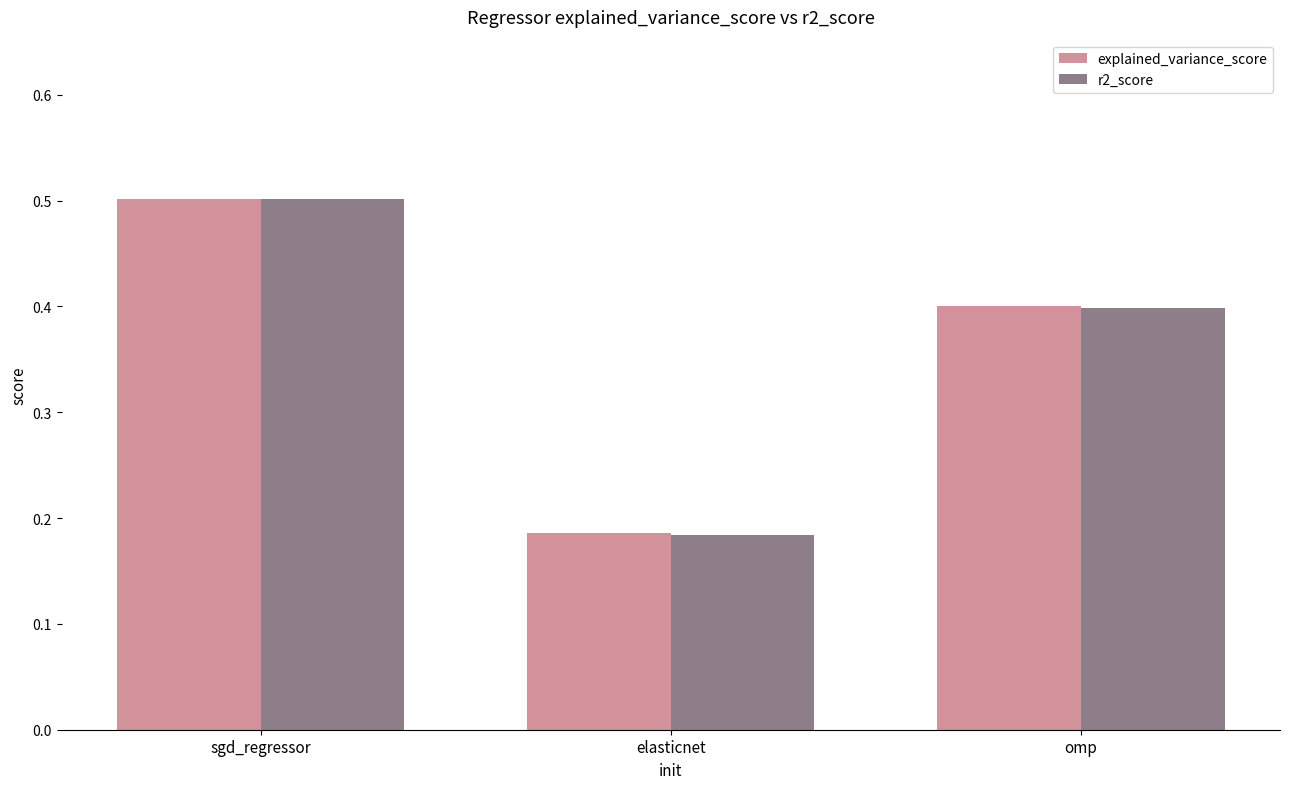

The value of explained_variance_score at sgd_regressor is 0.7. True or false?

False